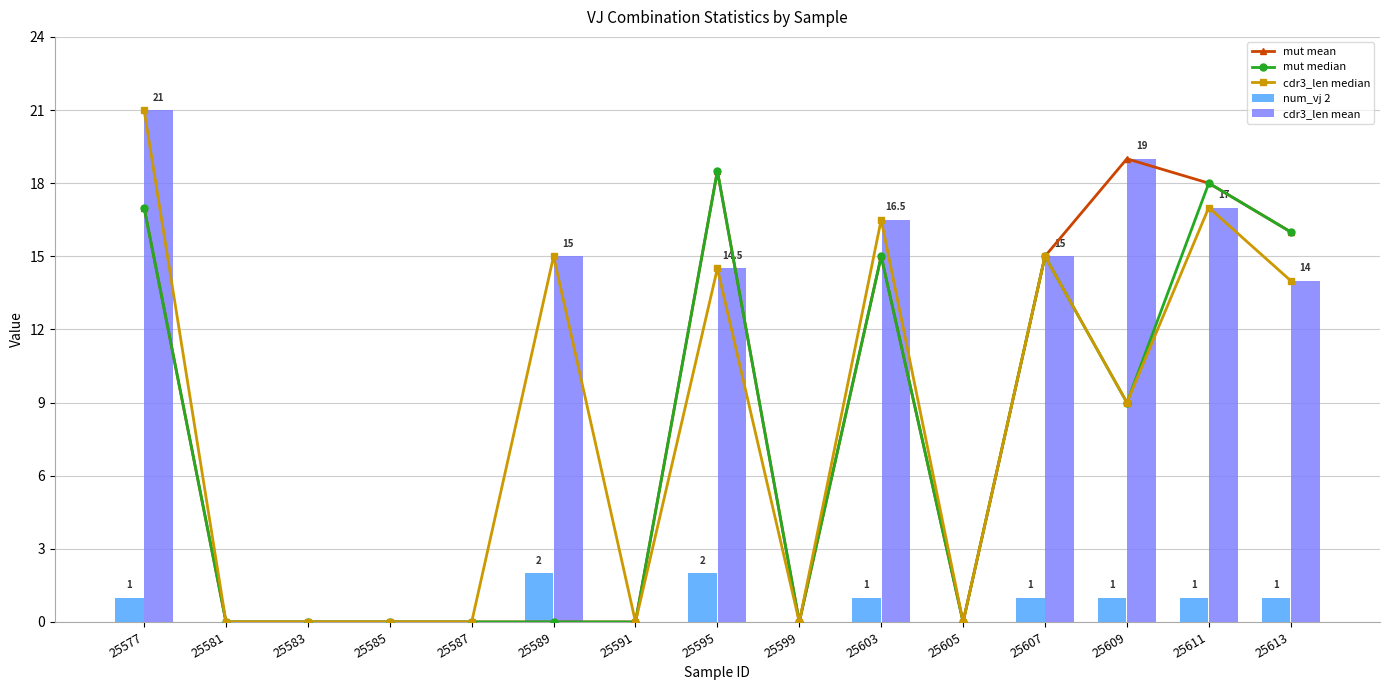

Reading left to right, what are all the values shown in this chart?

mut mean: 25577=17.0	25581=0.0	25583=0.0	25585=0.0	25587=0.0	25589=0.0	25591=0.0	25595=18.5	25599=0.0	25603=15.0	25605=0.0	25607=15.0	25609=19.0	25611=18.0	25613=16.0
mut median: 25577=17.0	25581=0.0	25583=0.0	25585=0.0	25587=0.0	25589=0.0	25591=0.0	25595=18.5	25599=0.0	25603=15.0	25605=0.0	25607=15.0	25609=9.0	25611=18.0	25613=16.0
cdr3_len median: 25577=21.0	25581=0.0	25583=0.0	25585=0.0	25587=0.0	25589=15.0	25591=0.0	25595=14.5	25599=0.0	25603=16.5	25605=0.0	25607=15.0	25609=9.0	25611=17.0	25613=14.0
num_vj 2: 25577=1.0	25581=0.0	25583=0.0	25585=0.0	25587=0.0	25589=2.0	25591=0.0	25595=2.0	25599=0.0	25603=1.0	25605=0.0	25607=1.0	25609=1.0	25611=1.0	25613=1.0
cdr3_len mean: 25577=21.0	25581=0.0	25583=0.0	25585=0.0	25587=0.0	25589=15.0	25591=0.0	25595=14.5	25599=0.0	25603=16.5	25605=0.0	25607=15.0	25609=19.0	25611=17.0	25613=14.0